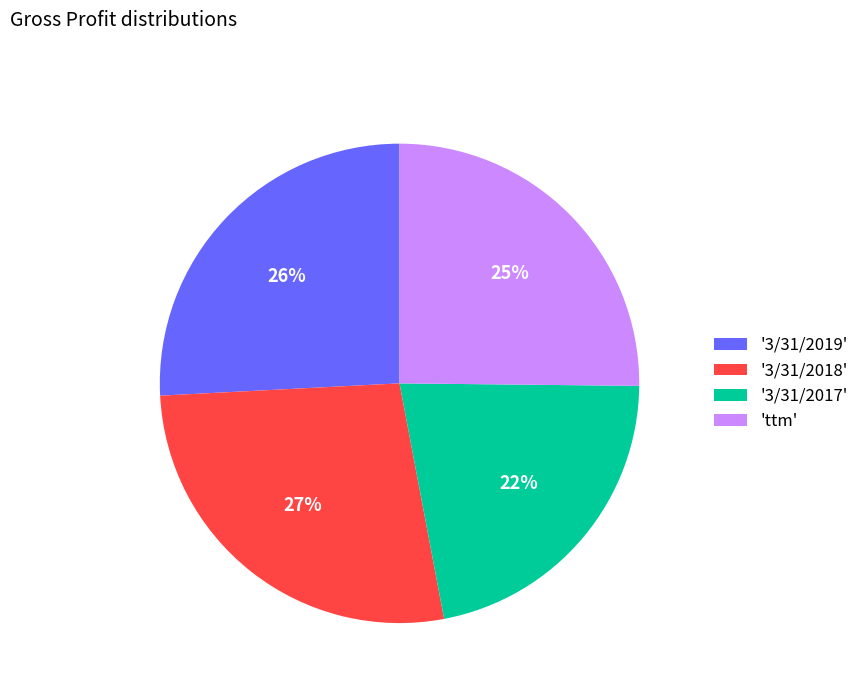

How many segments does this pie chart have?

4